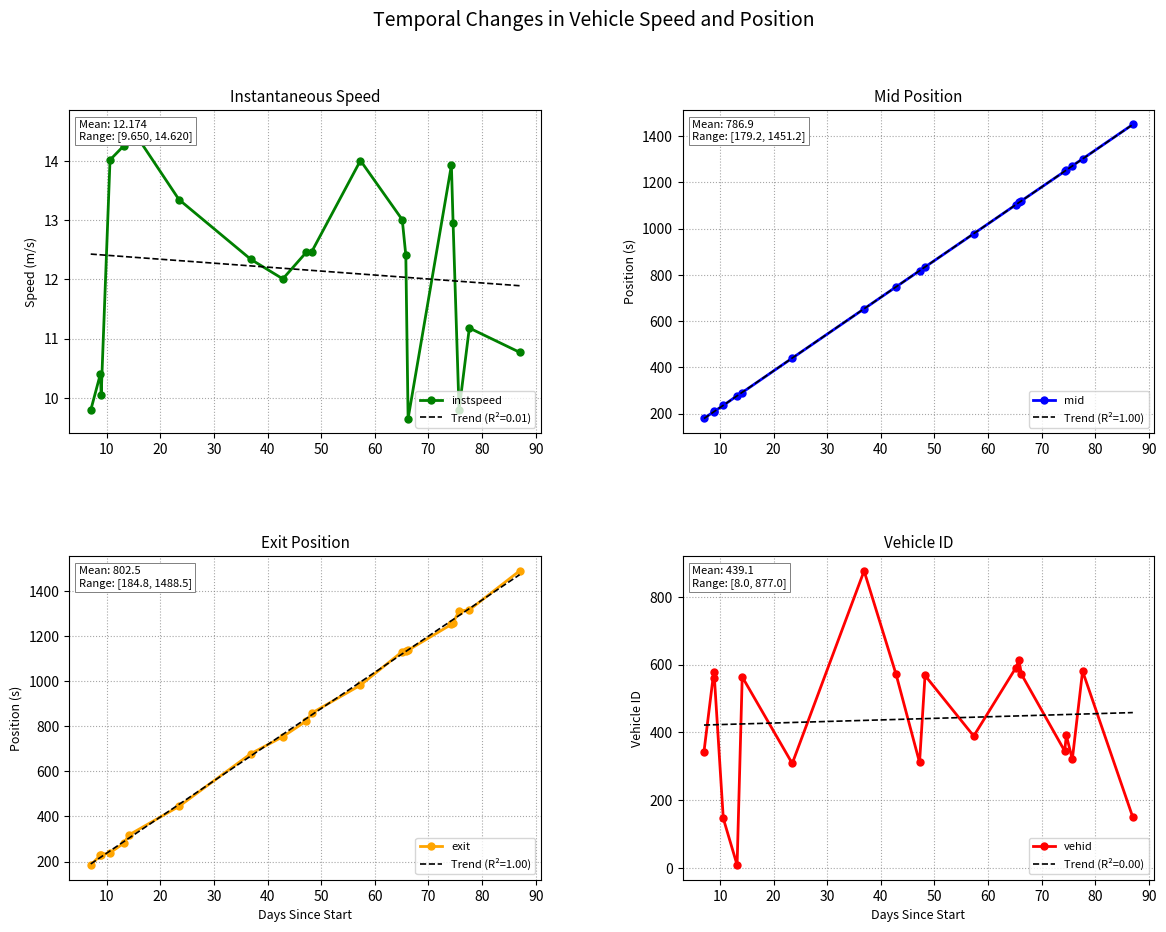

At how many categories does at least one series exceed 1335?

1